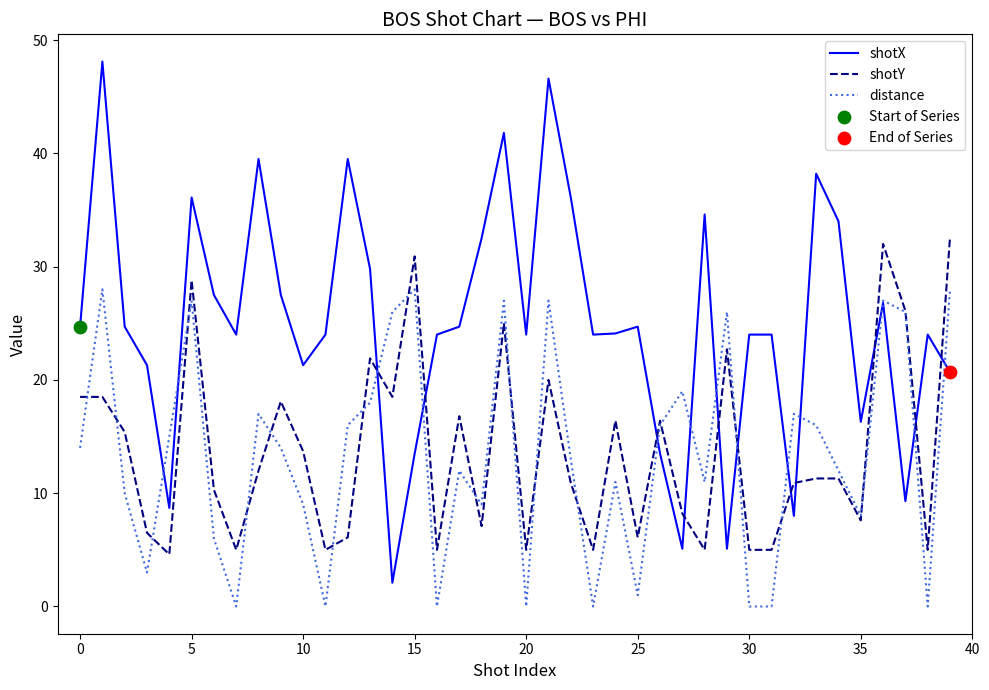

Which series has the largest range (max minus min)?

shotX